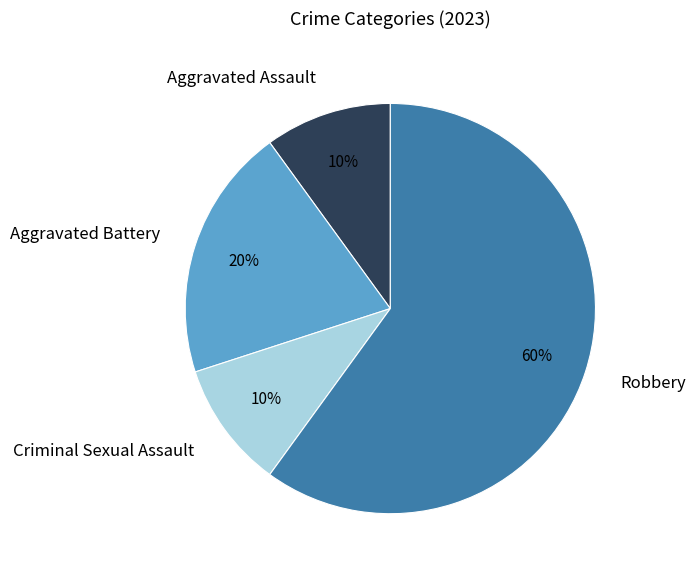

What percentage is the Aggravated Assault slice, to the nearest percent?

10%